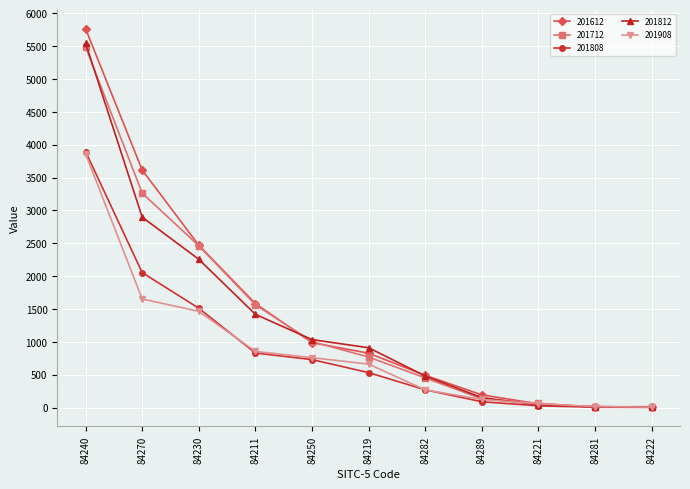

What is the difference between the second highest and minimum values in the 201808 series?

2051.1